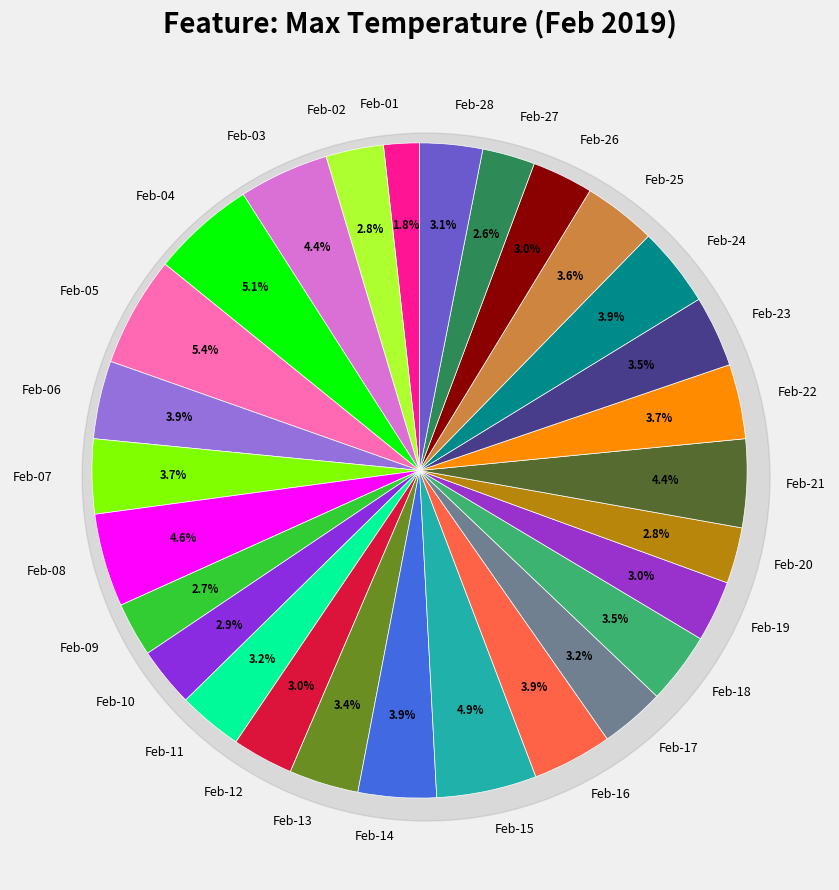

What percentage is the Feb-05 slice, to the nearest percent?

5%